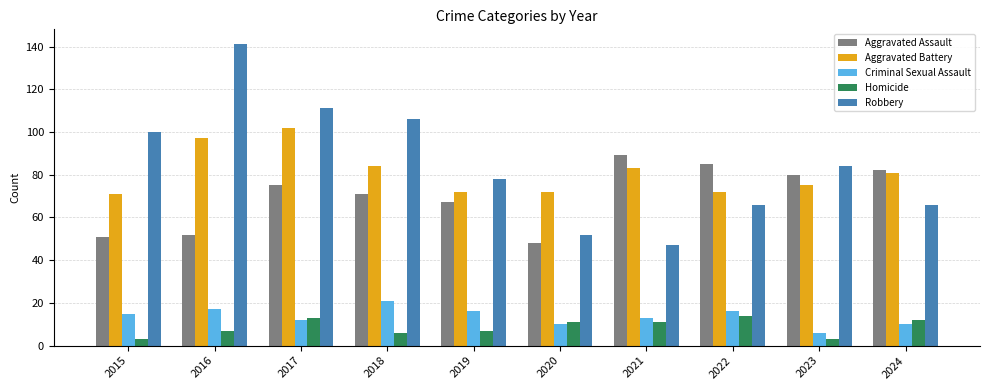

The value of Robbery at 2022 is 91. True or false?

False